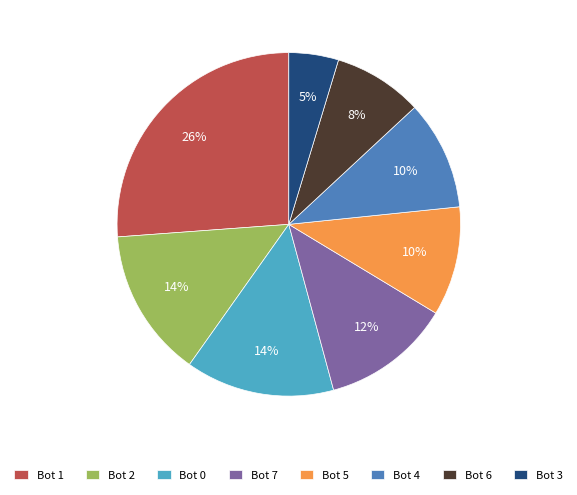

Between Bot 0 and Bot 7, which is larger?

Bot 0